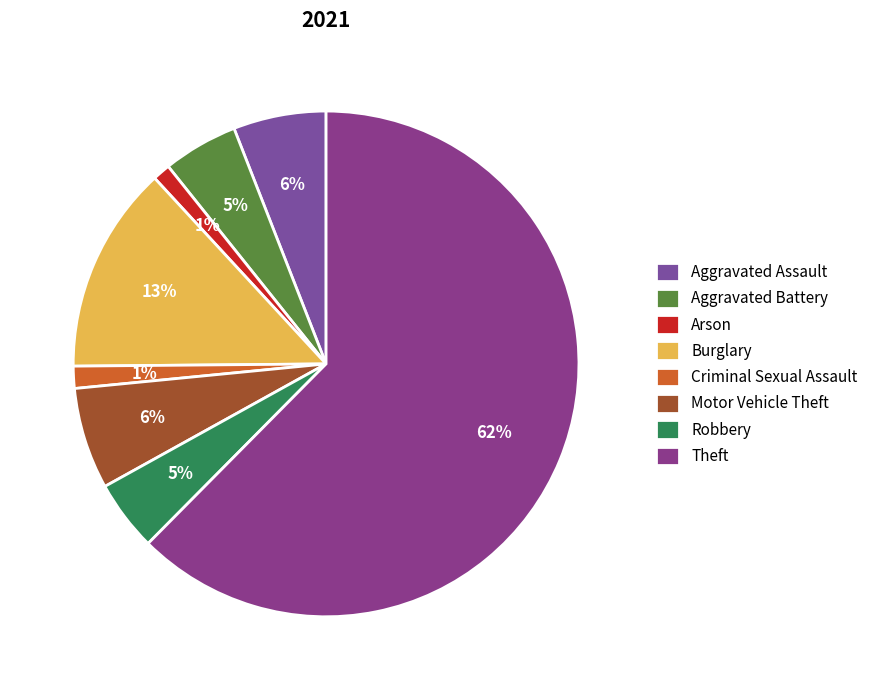

Is there any slice that represents more than half of the pie?

Yes